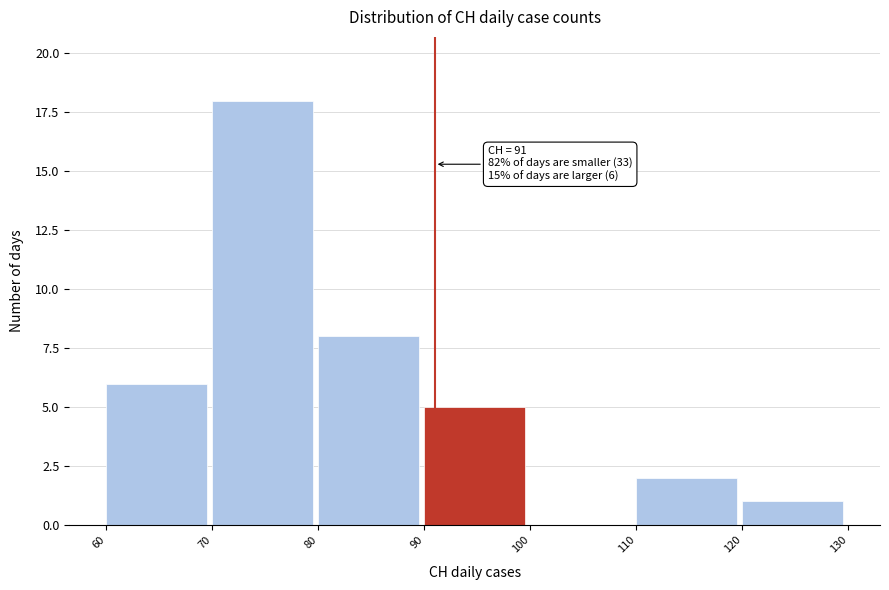

Over which range of the x-axis is the bar tallest?

70 to 80